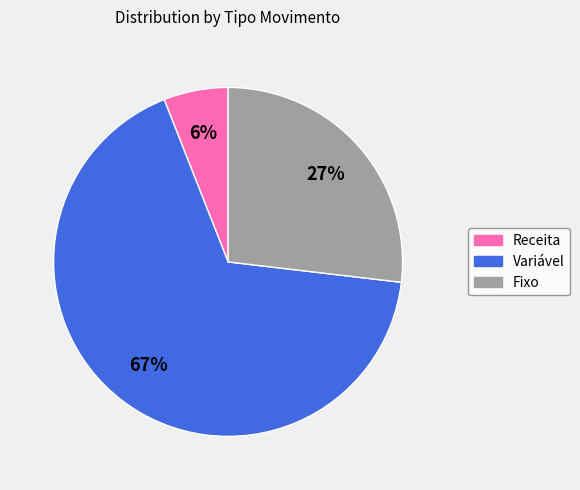

Is the sum of Variável and Fixo greater than half?

Yes